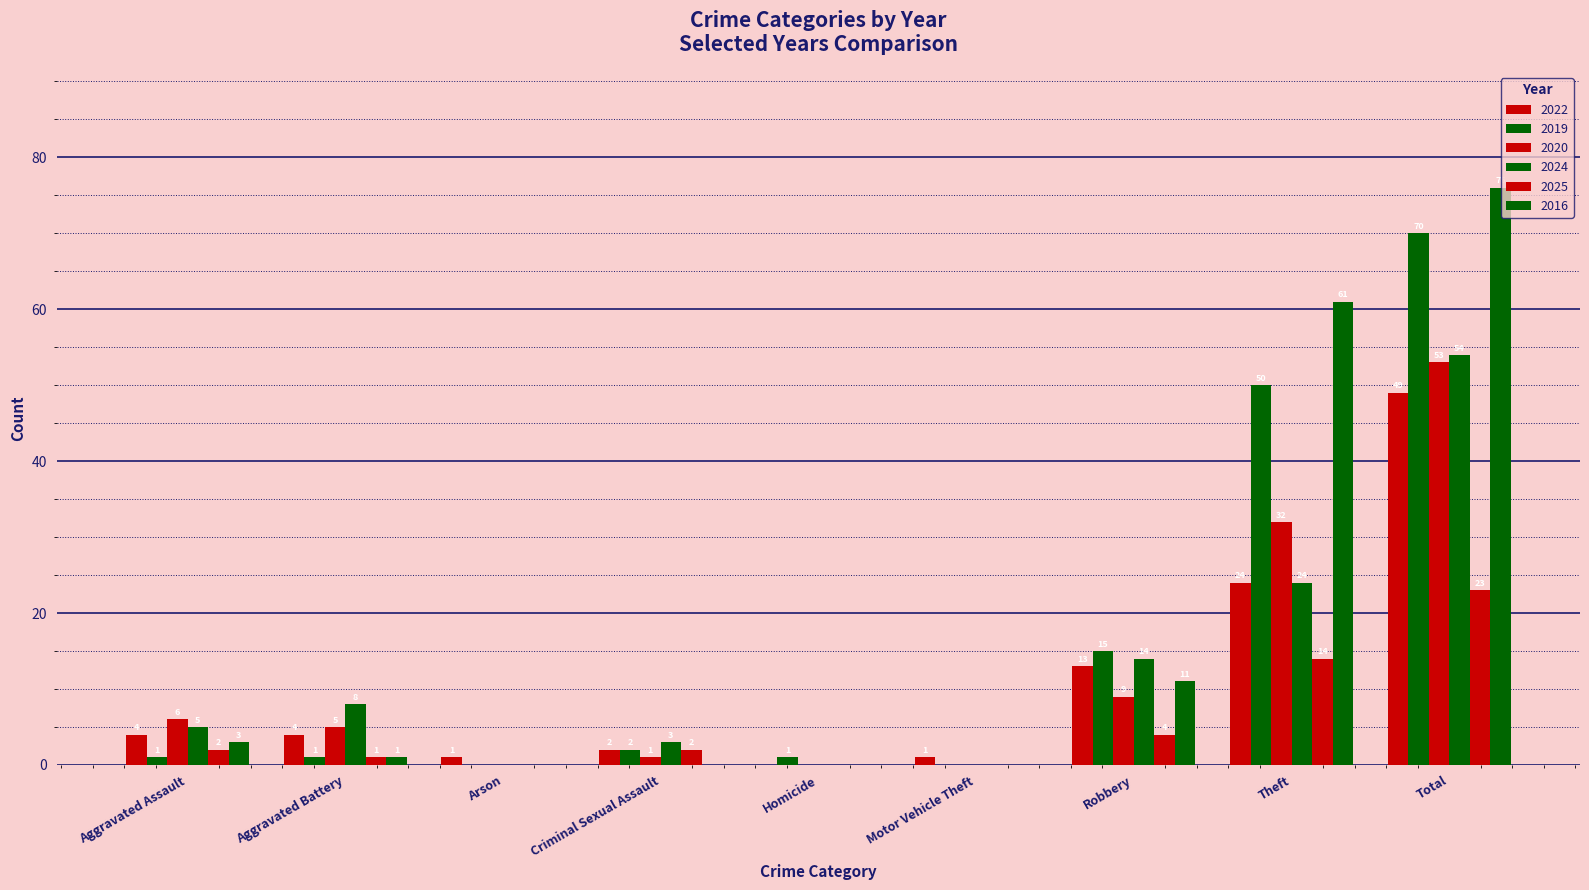

What is the sum of all 2024 values?

108